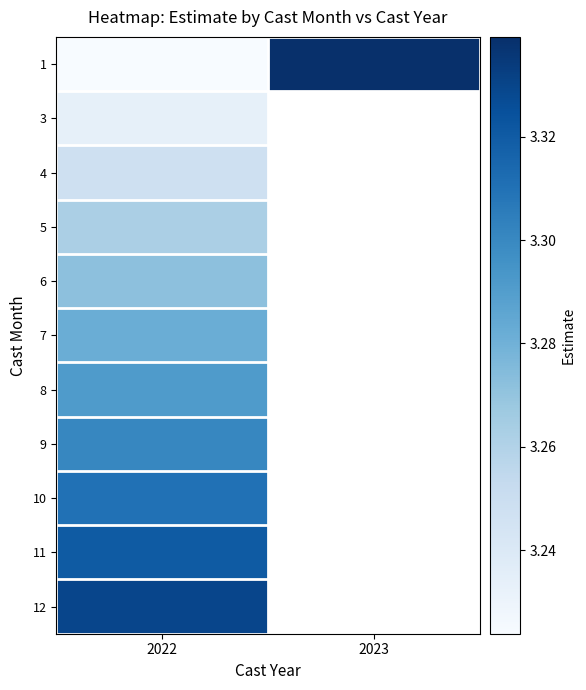

What is the minimum value shown in the chart?

3.2